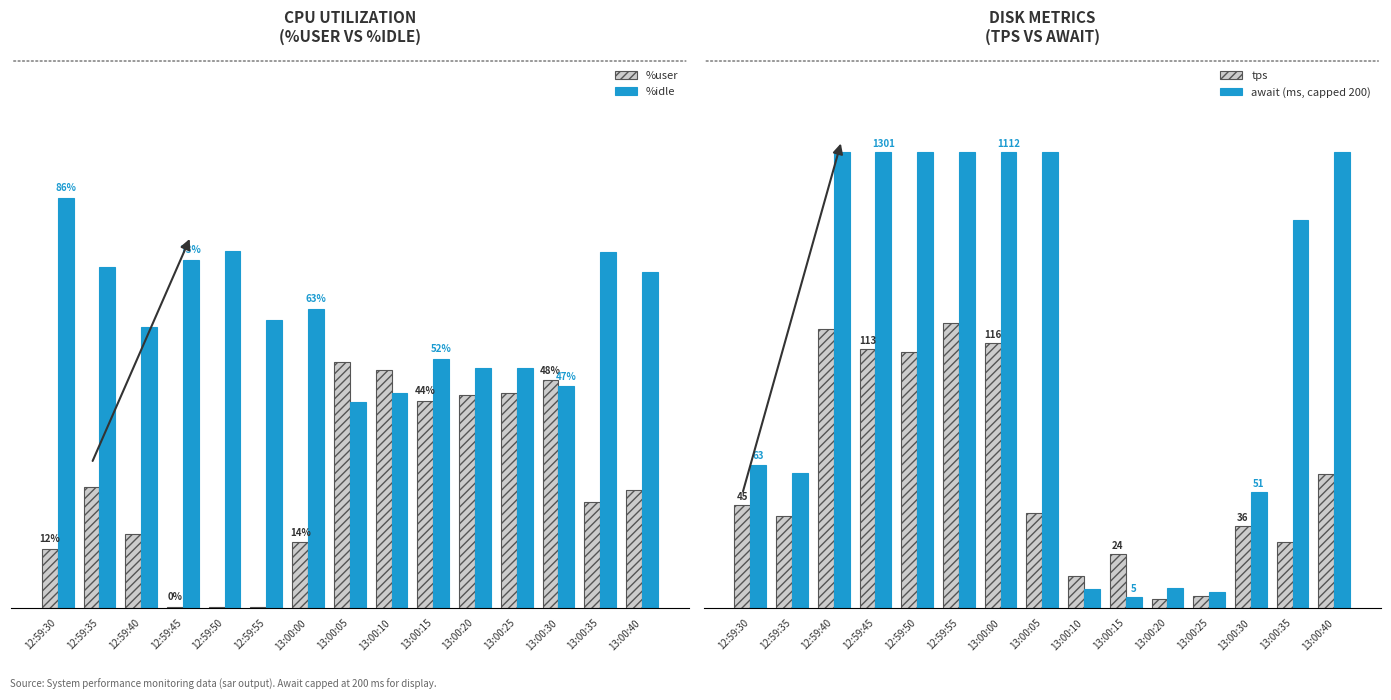

Which series changed the most between 13:00:20 and 13:00:30?

await (ms, capped 200)